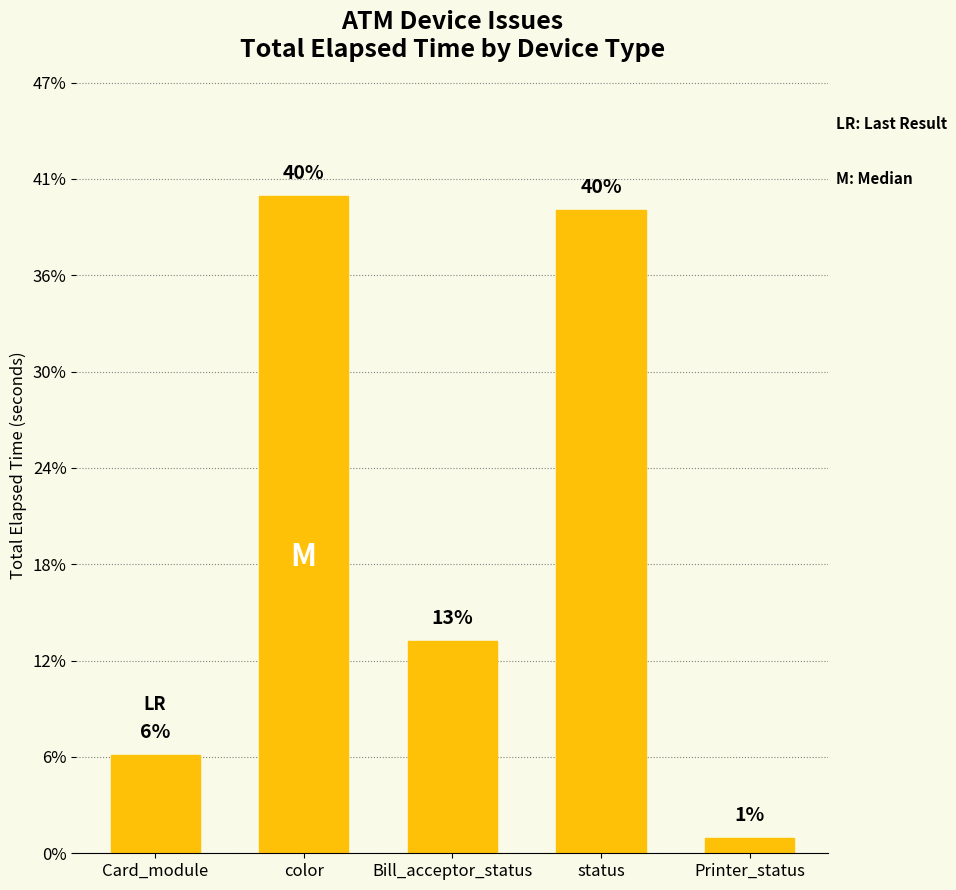

Where is the data nearest to the value 87299?

Bill_acceptor_status